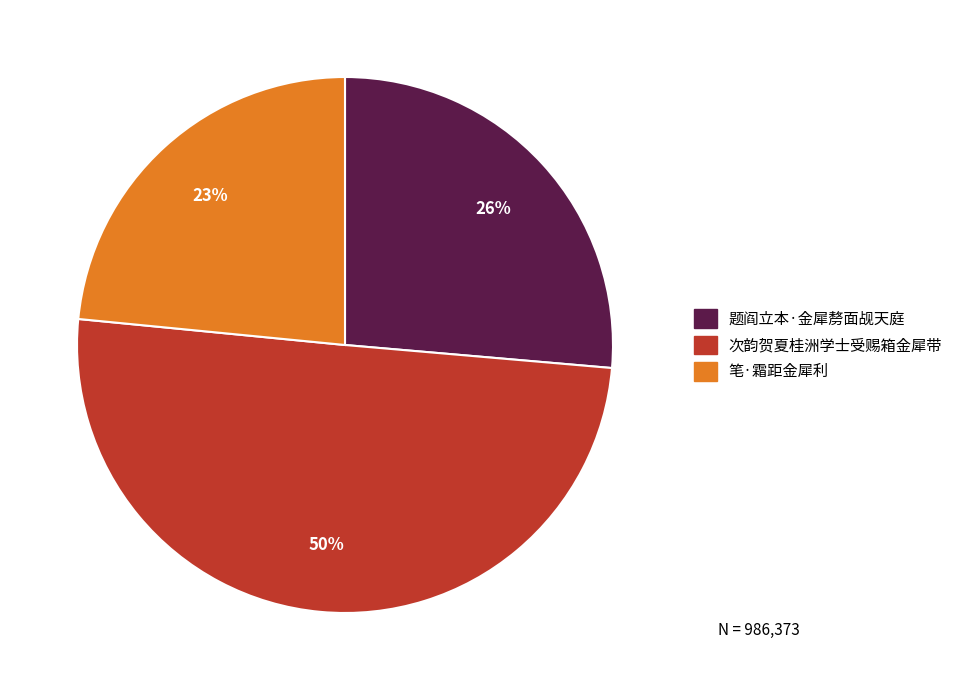

Between 笔·霜距金犀利 and 次韵贺夏桂洲学士受赐箱金犀带, which is larger?

次韵贺夏桂洲学士受赐箱金犀带